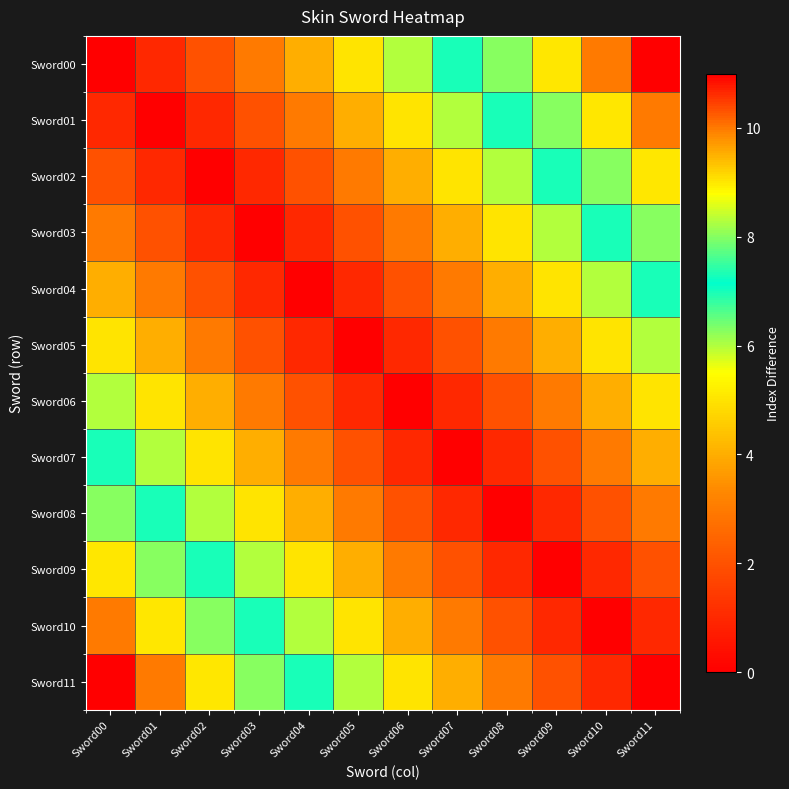

Reading left to right, list all the values displayed in this chart.

Sword00: Sword00=0	Sword01=1	Sword02=2	Sword03=3	Sword04=4	Sword05=5	Sword06=6	Sword07=7	Sword08=8	Sword09=9	Sword10=10	Sword11=11
Sword01: Sword00=1	Sword01=0	Sword02=1	Sword03=2	Sword04=3	Sword05=4	Sword06=5	Sword07=6	Sword08=7	Sword09=8	Sword10=9	Sword11=10
Sword02: Sword00=2	Sword01=1	Sword02=0	Sword03=1	Sword04=2	Sword05=3	Sword06=4	Sword07=5	Sword08=6	Sword09=7	Sword10=8	Sword11=9
Sword03: Sword00=3	Sword01=2	Sword02=1	Sword03=0	Sword04=1	Sword05=2	Sword06=3	Sword07=4	Sword08=5	Sword09=6	Sword10=7	Sword11=8
Sword04: Sword00=4	Sword01=3	Sword02=2	Sword03=1	Sword04=0	Sword05=1	Sword06=2	Sword07=3	Sword08=4	Sword09=5	Sword10=6	Sword11=7
Sword05: Sword00=5	Sword01=4	Sword02=3	Sword03=2	Sword04=1	Sword05=0	Sword06=1	Sword07=2	Sword08=3	Sword09=4	Sword10=5	Sword11=6
Sword06: Sword00=6	Sword01=5	Sword02=4	Sword03=3	Sword04=2	Sword05=1	Sword06=0	Sword07=1	Sword08=2	Sword09=3	Sword10=4	Sword11=5
Sword07: Sword00=7	Sword01=6	Sword02=5	Sword03=4	Sword04=3	Sword05=2	Sword06=1	Sword07=0	Sword08=1	Sword09=2	Sword10=3	Sword11=4
Sword08: Sword00=8	Sword01=7	Sword02=6	Sword03=5	Sword04=4	Sword05=3	Sword06=2	Sword07=1	Sword08=0	Sword09=1	Sword10=2	Sword11=3
Sword09: Sword00=9	Sword01=8	Sword02=7	Sword03=6	Sword04=5	Sword05=4	Sword06=3	Sword07=2	Sword08=1	Sword09=0	Sword10=1	Sword11=2
Sword10: Sword00=10	Sword01=9	Sword02=8	Sword03=7	Sword04=6	Sword05=5	Sword06=4	Sword07=3	Sword08=2	Sword09=1	Sword10=0	Sword11=1
Sword11: Sword00=11	Sword01=10	Sword02=9	Sword03=8	Sword04=7	Sword05=6	Sword06=5	Sword07=4	Sword08=3	Sword09=2	Sword10=1	Sword11=0